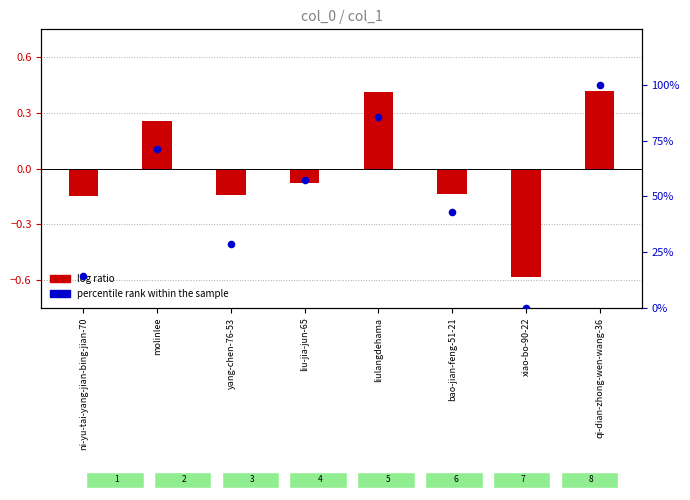

Which series contains the highest Y value?

percentile rank within the sample